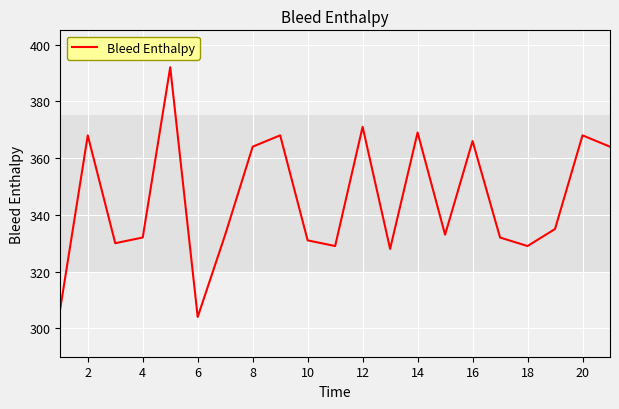

What is the maximum value shown in the chart?

392